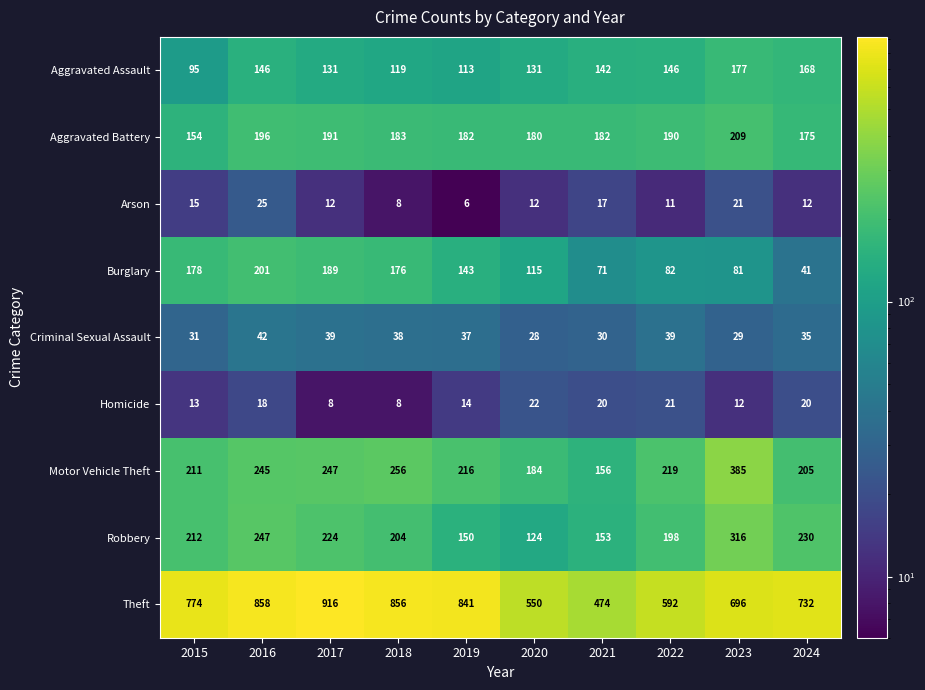

What is the difference between the maximum and minimum values in the Robbery series?

192